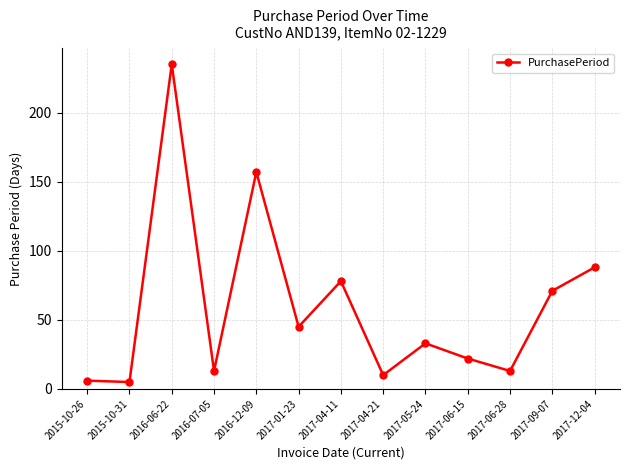

The chart shows a value of 33 at 2017-05-24. True or false?

True